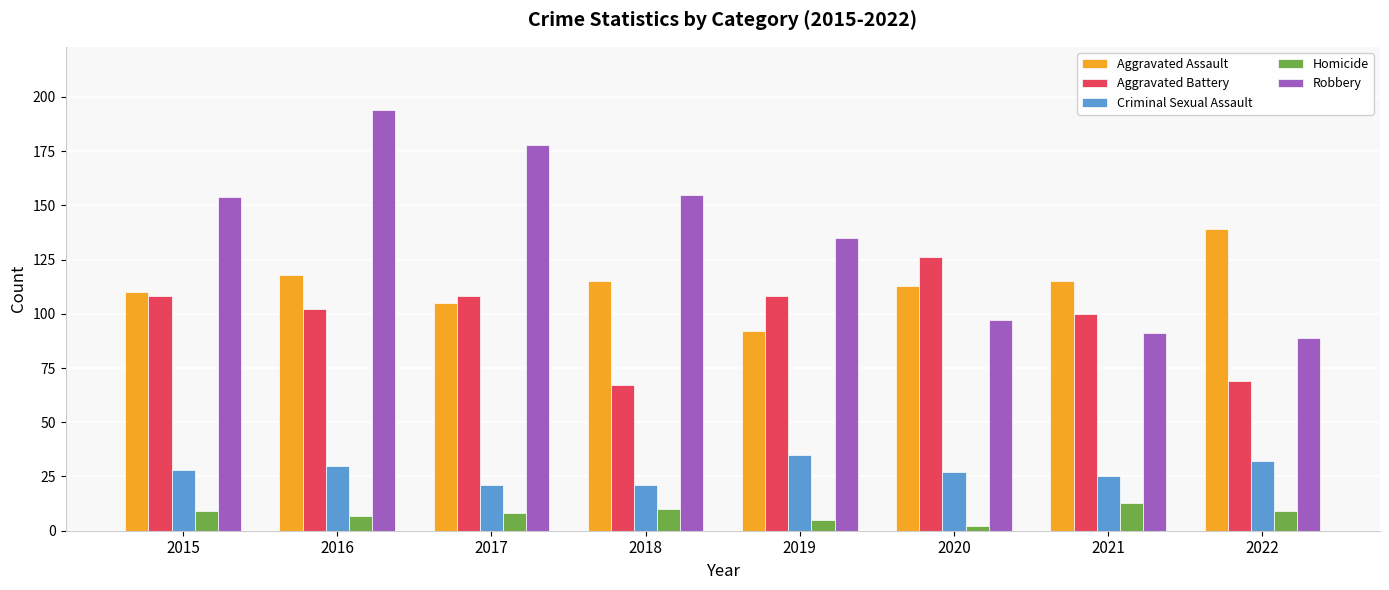

At how many categories does at least one series exceed 85?

8